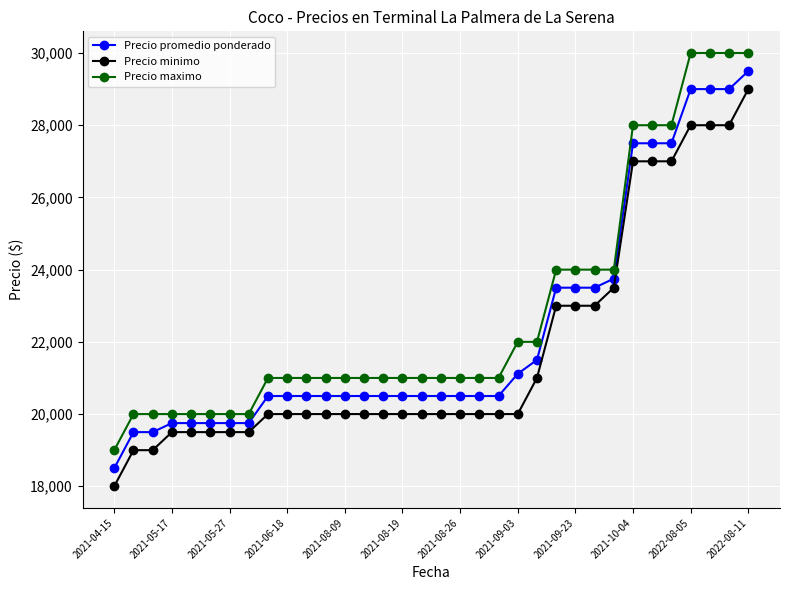

True or false: Precio minimo and Precio promedio ponderado cross at least once.

False